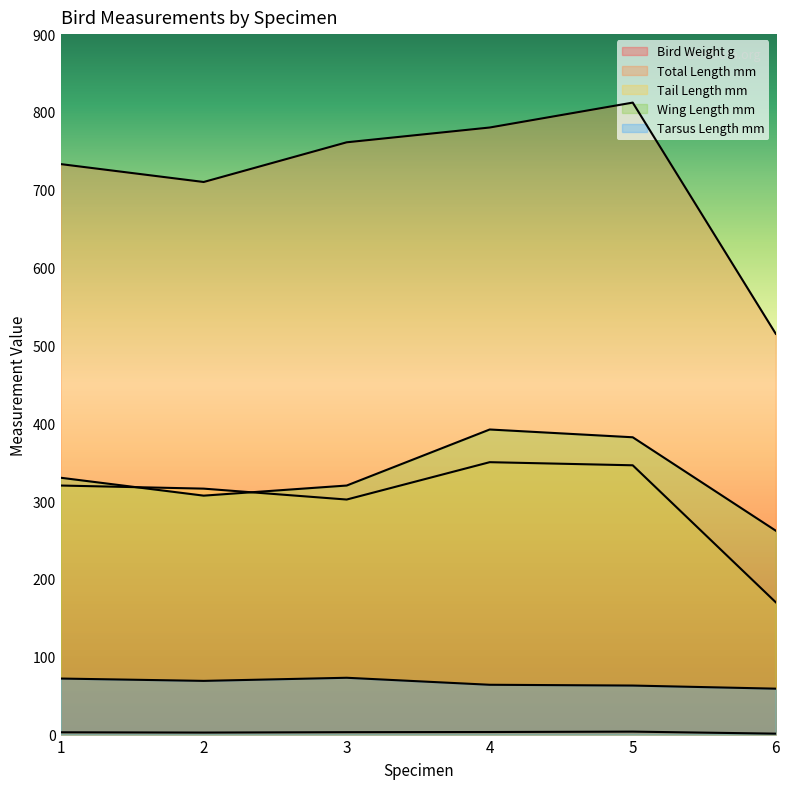

Reading right to left, what are all the values shown in this chart?

Bird Weight g: 6=1.2	5=3.8	4=3.3	3=3.1	2=2.6	1=3.0
Total Length mm: 6=515.0	5=812.0	4=780.0	3=761.0	2=710.0	1=733.0
Tail Length mm: 6=170.0	5=346.0	4=350.0	3=302.0	2=316.0	1=320.0
Wing Length mm: 6=262.0	5=382.0	4=392.0	3=320.0	2=307.0	1=330.0
Tarsus Length mm: 6=59.0	5=63.0	4=64.0	3=73.0	2=69.0	1=72.0